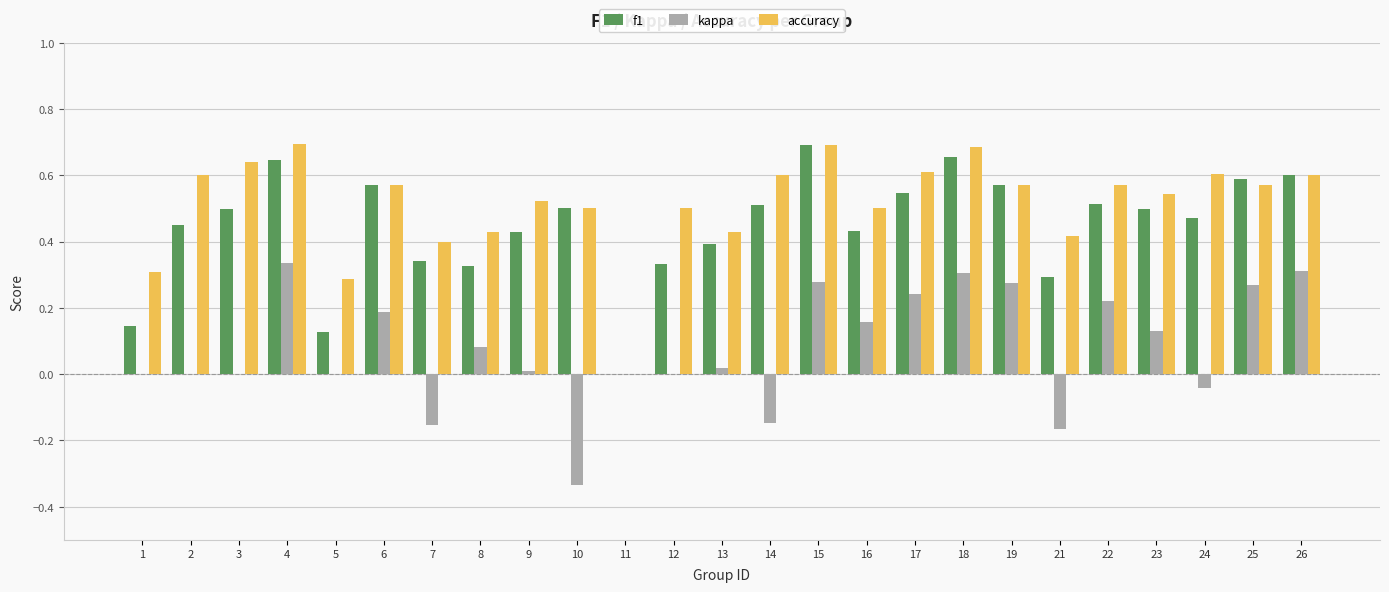

What is the sum of all f1 values?

11.1